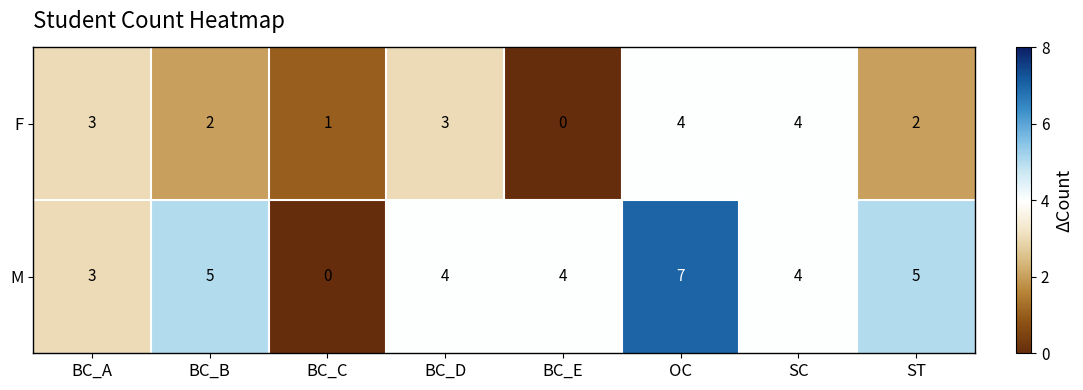

Which series has the largest total across all categories?

M